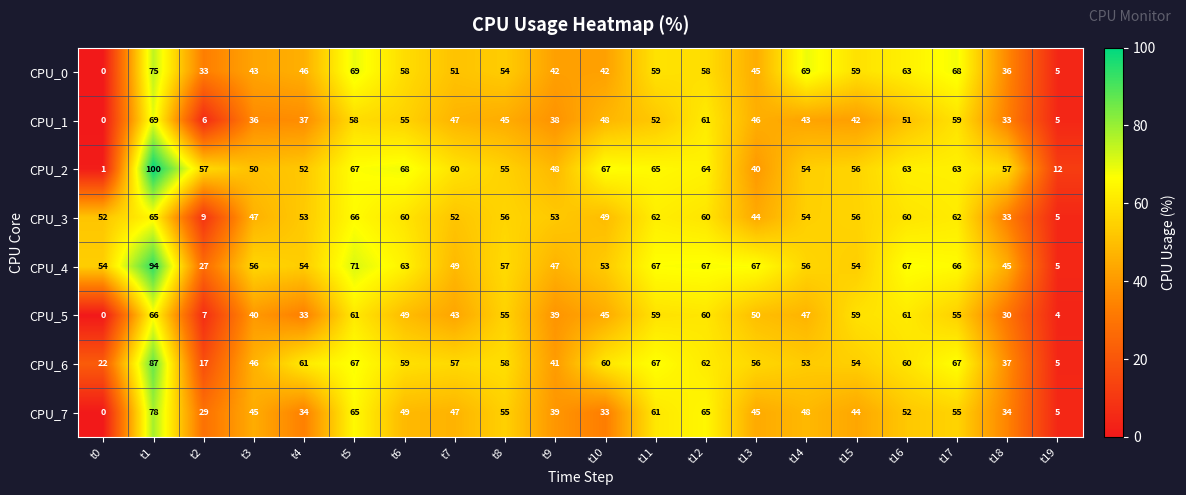

Count the number of data series in this chart.

8